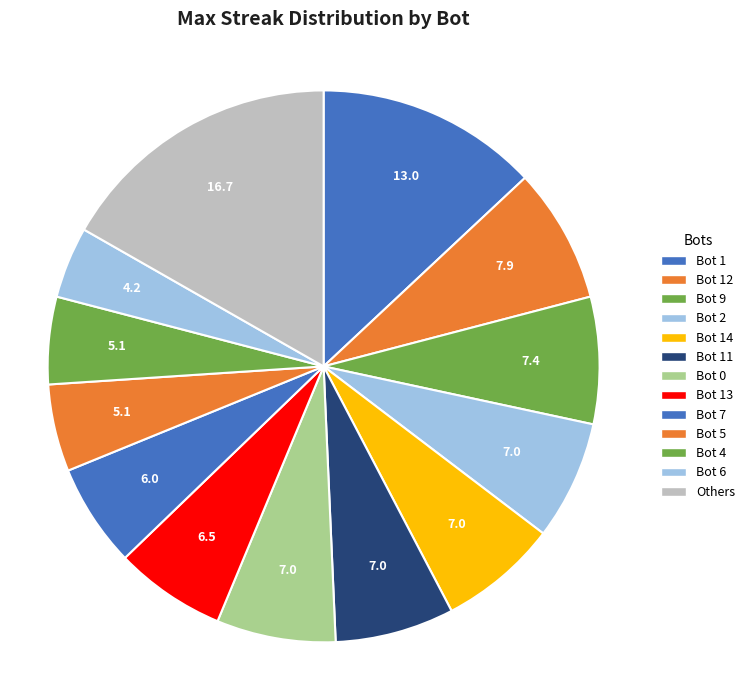

How many segments does this pie chart have?

13